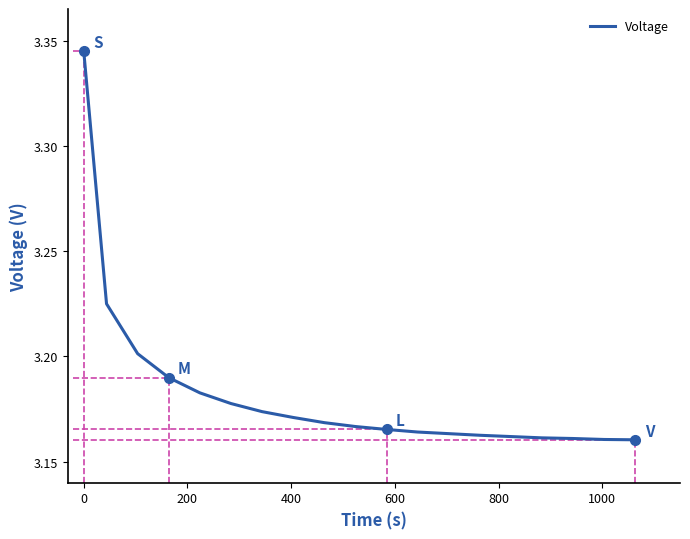

How many lines are shown in the chart?

1